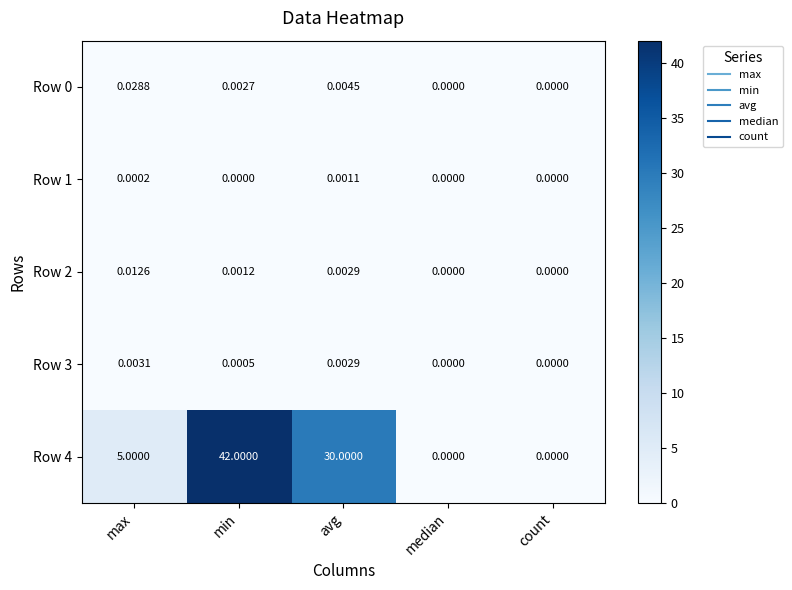

At which category is the sum across all series the highest?

min